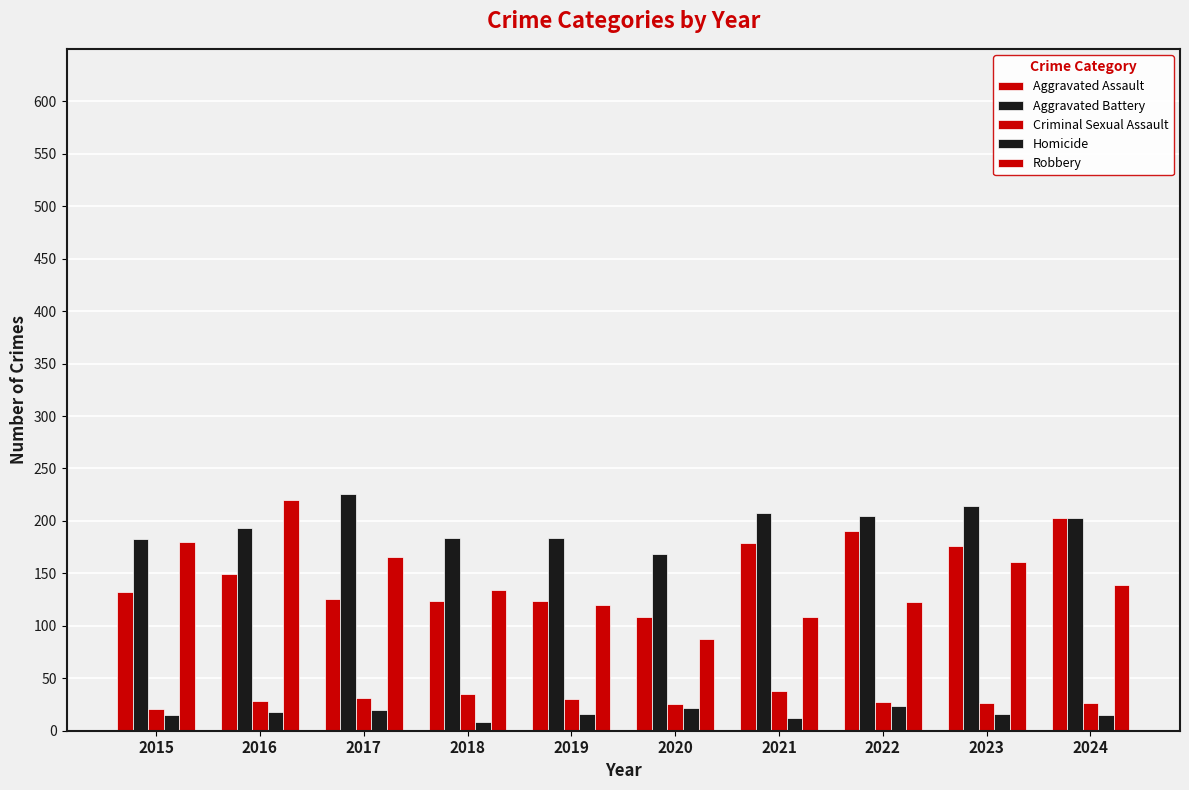

How many groups of bars are there?

10